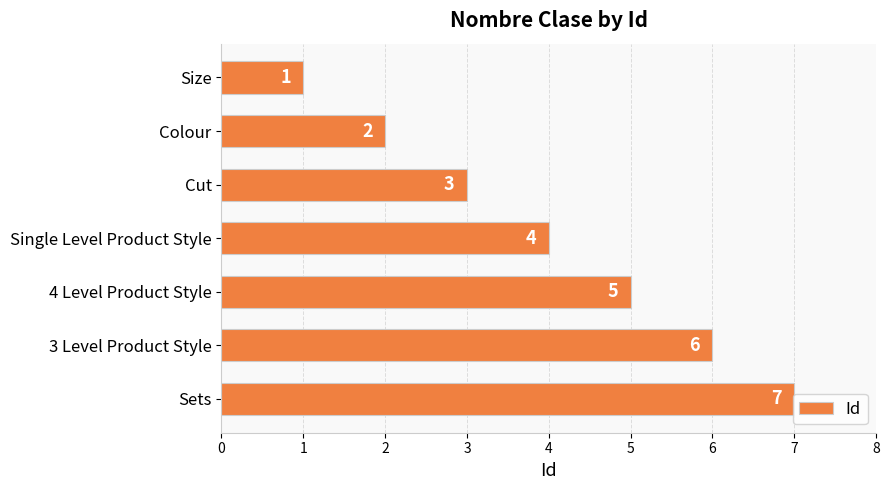

Is it true that the value at Colour is 1?

False